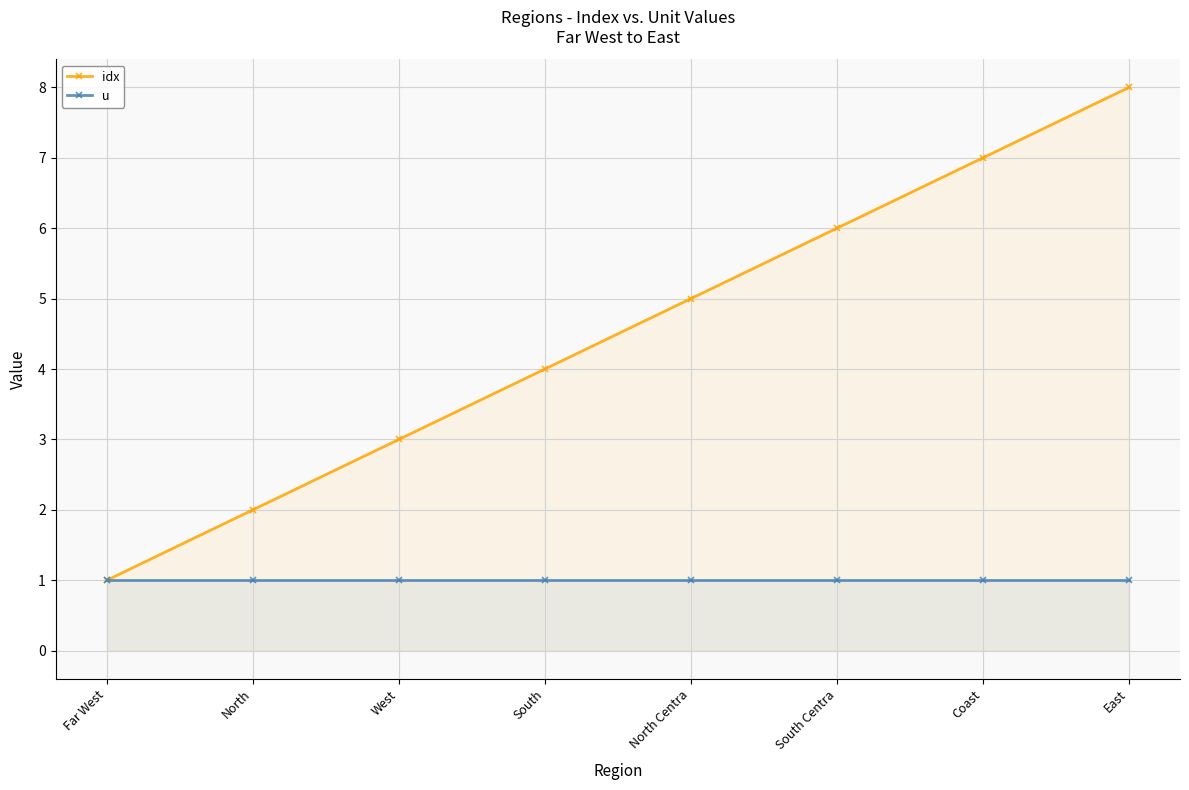

What is the label of the 1st point from the left?

Far West